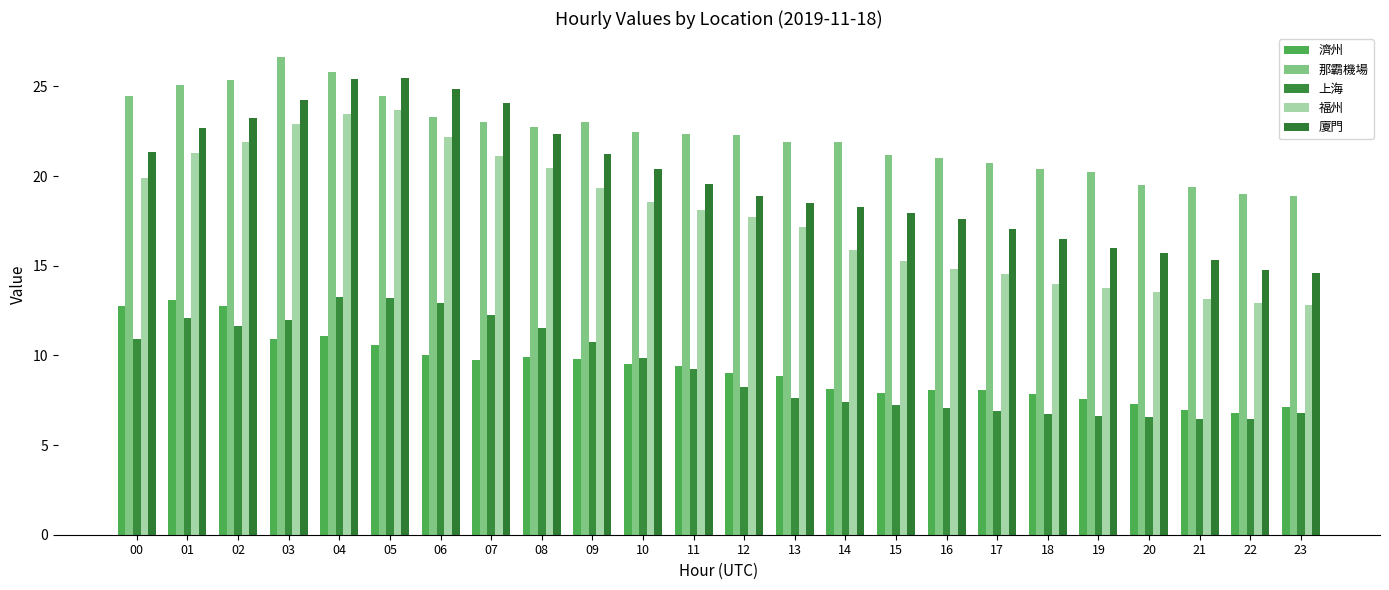

Which category has the lowest value in the 上海 series?

21